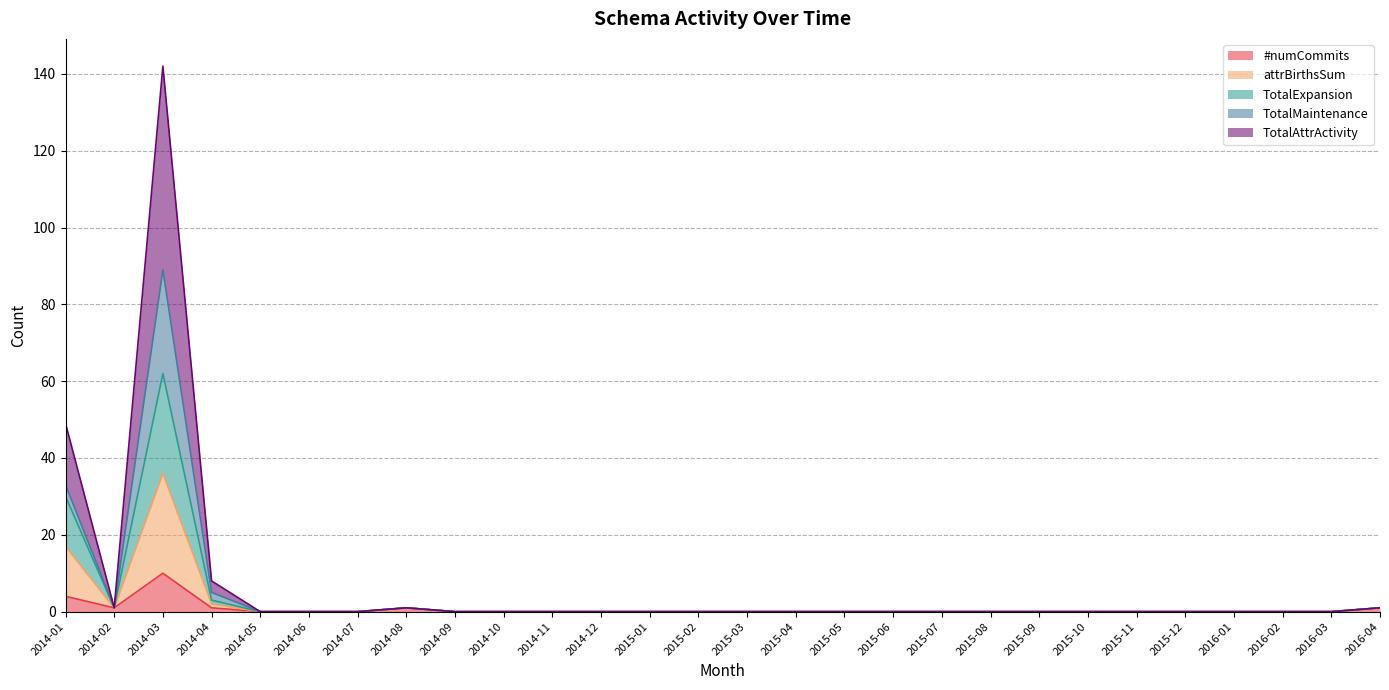

Between 2014-07 and 2015-03, which series saw the biggest shift?

#numCommits